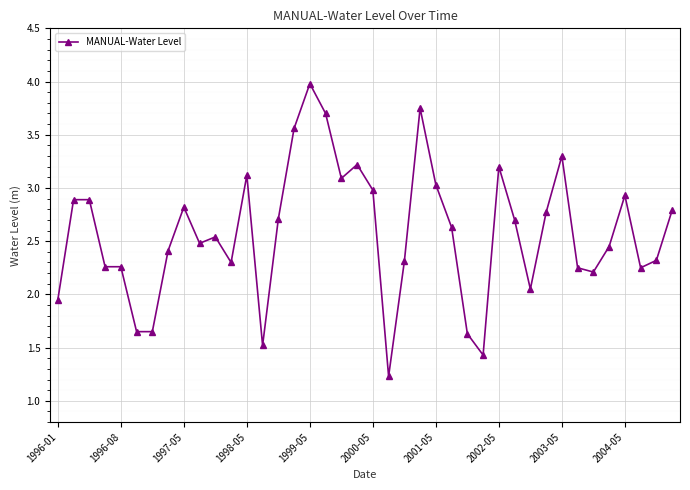

What is the smallest value displayed?

1.2